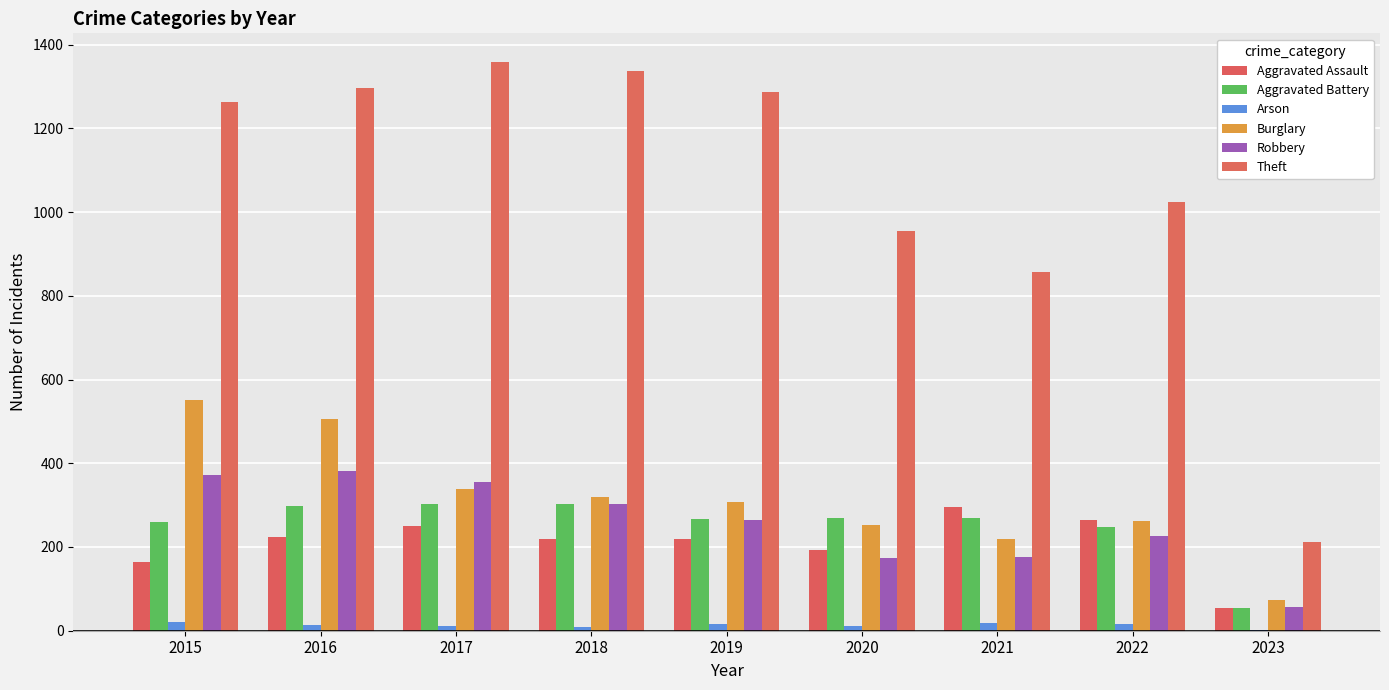

Which series changed the most between 2021 and 2023?

Theft